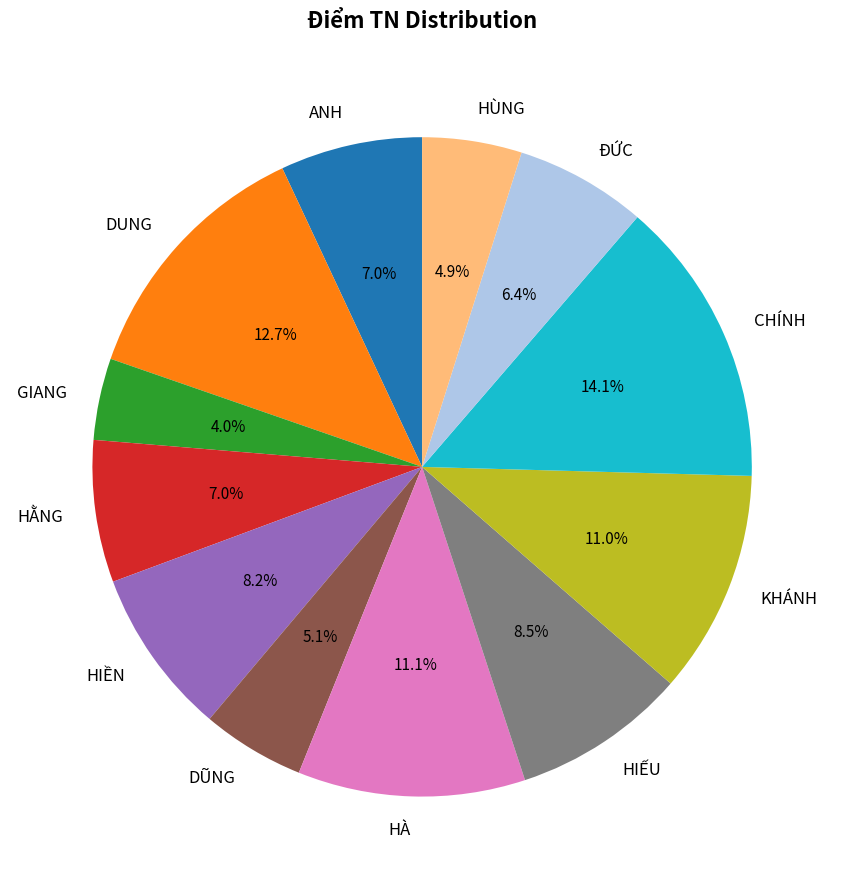

Which slice is the smallest?

GIANG